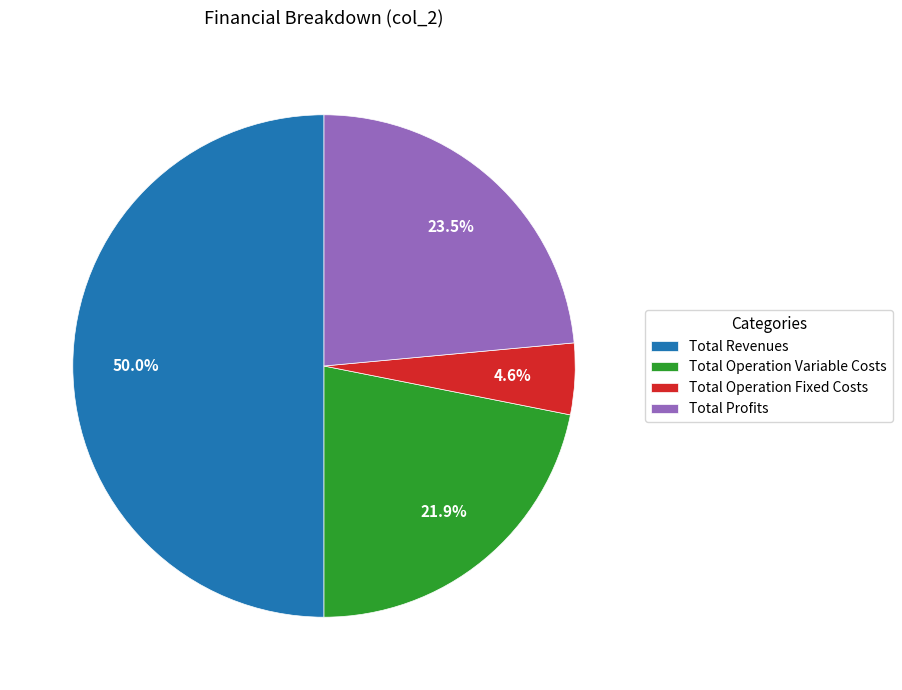

How many segments does this pie chart have?

4